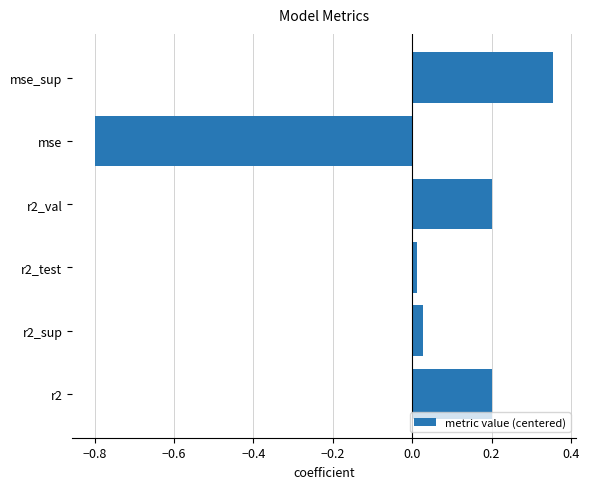

How many values are below zero?

1